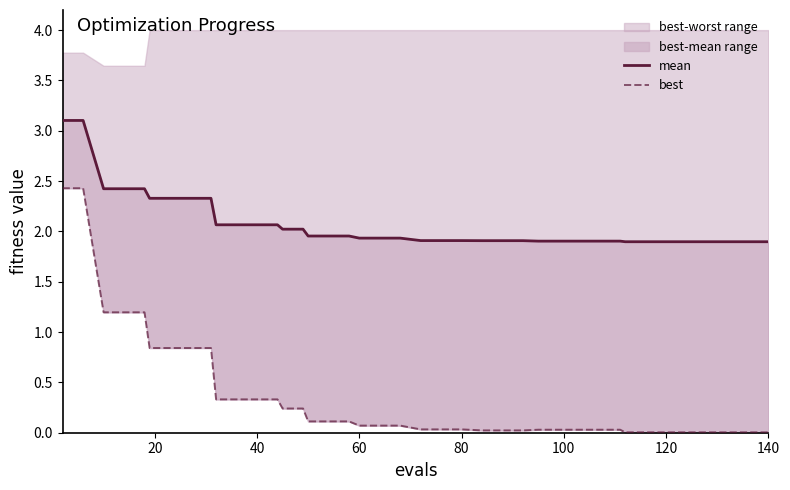

Which series has the largest total across all categories?

mean